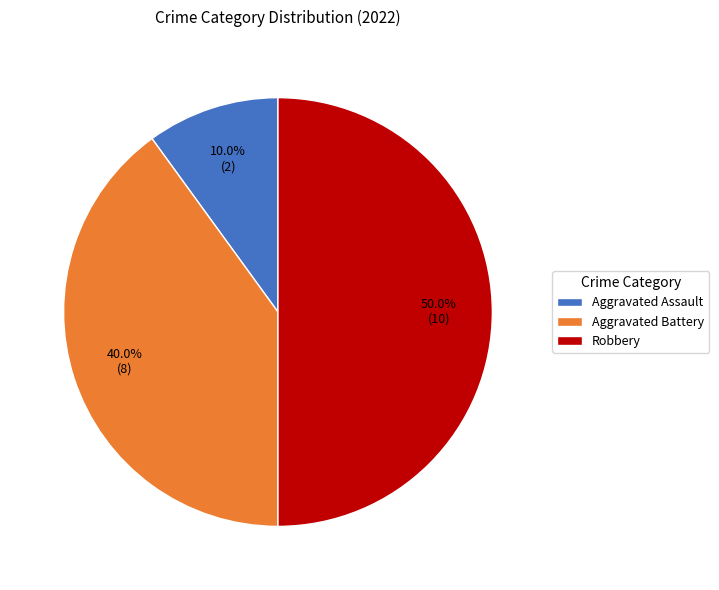

What percentage is NOT represented by Robbery?

50.0%